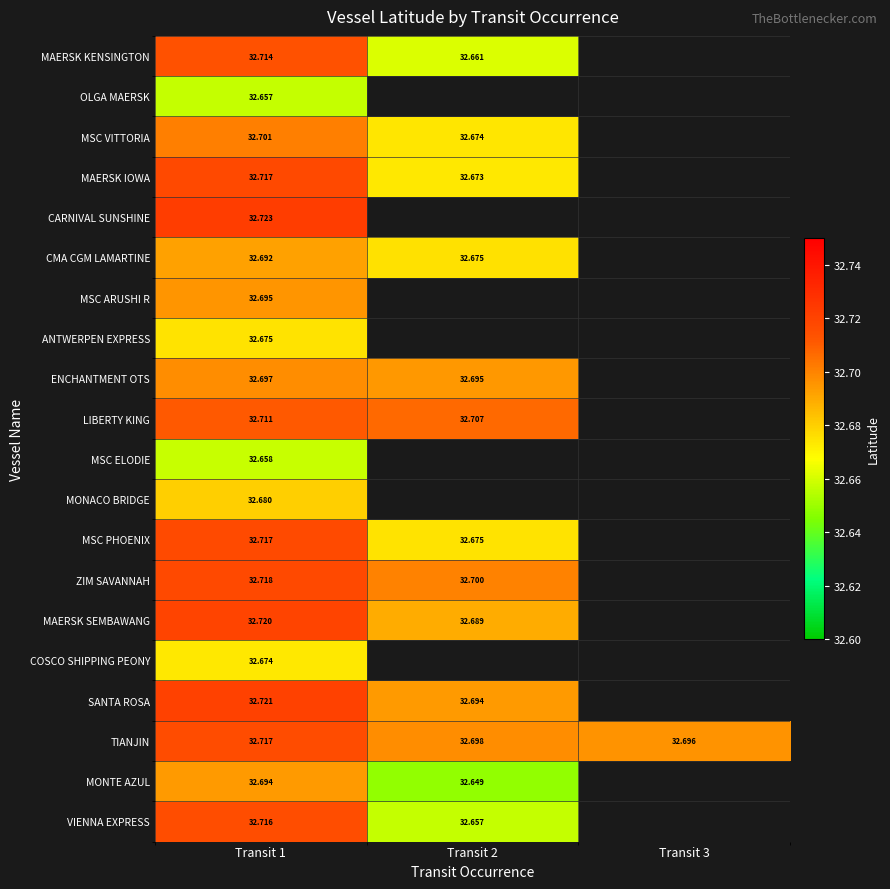

True or false: ENCHANTMENT OTS has a value of 53.0 at Transit 1.

False